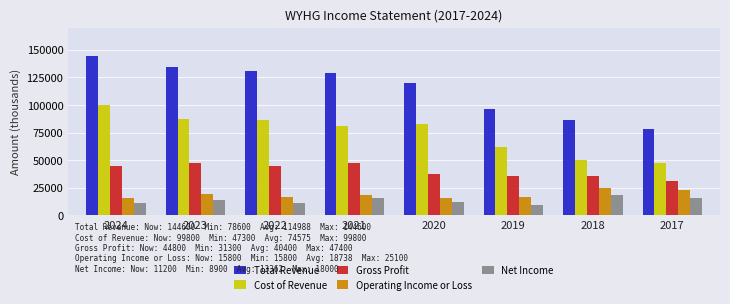

What is the smallest value displayed?

8900